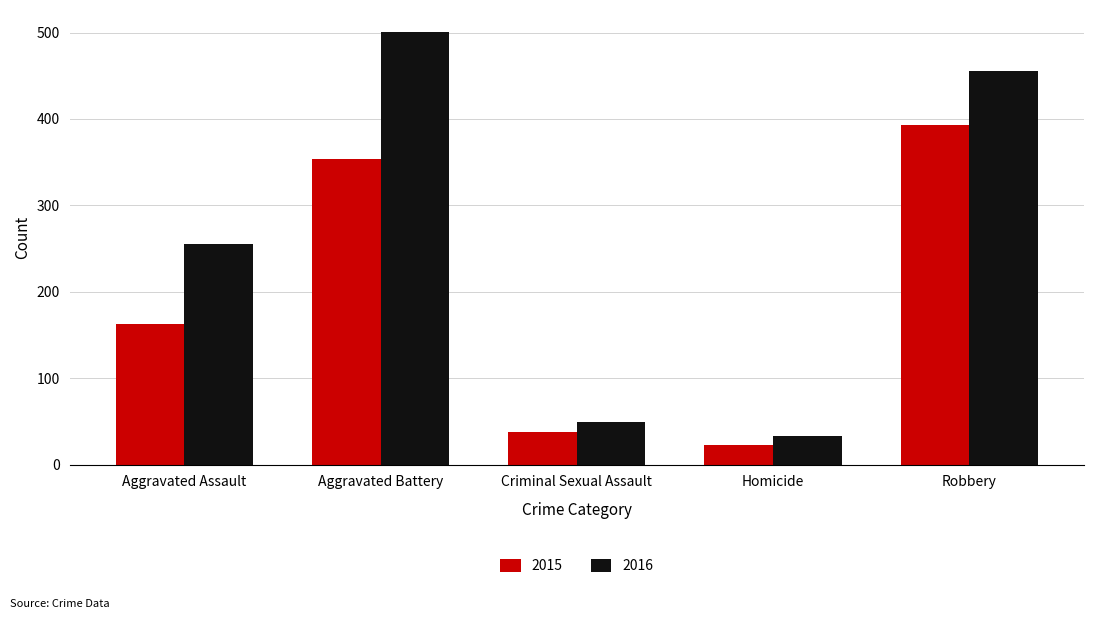

At which label does 2016 reach its minimum?

Homicide